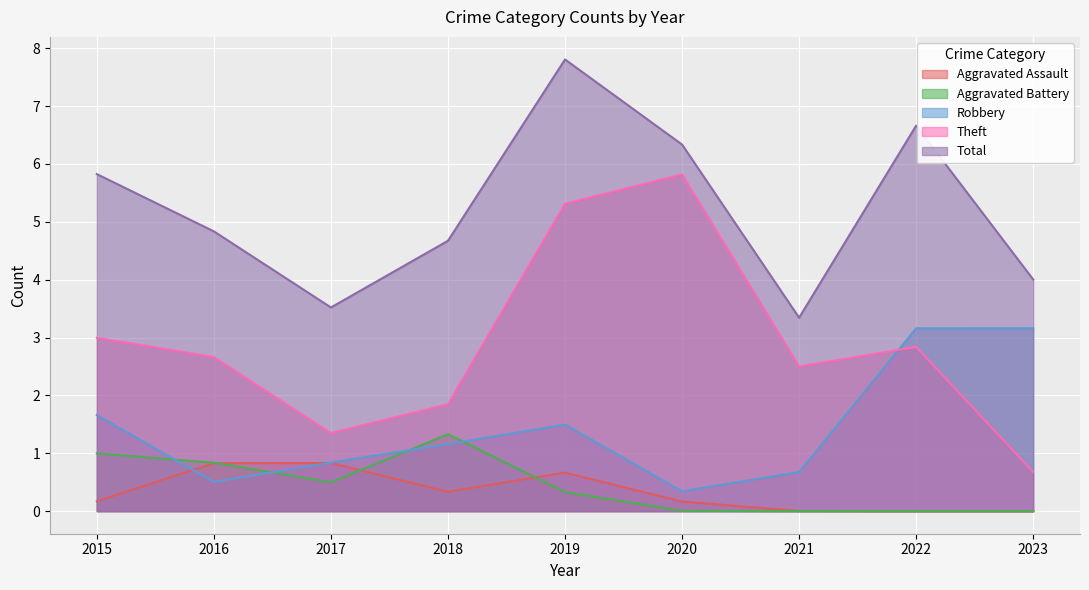

How many distinct data groups are displayed?

5